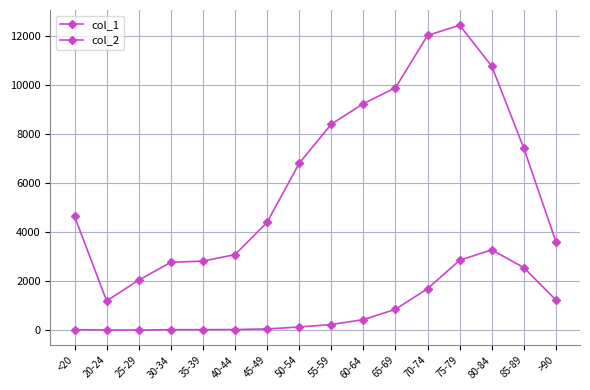

Between <20 and 25-29, which is larger?

<20